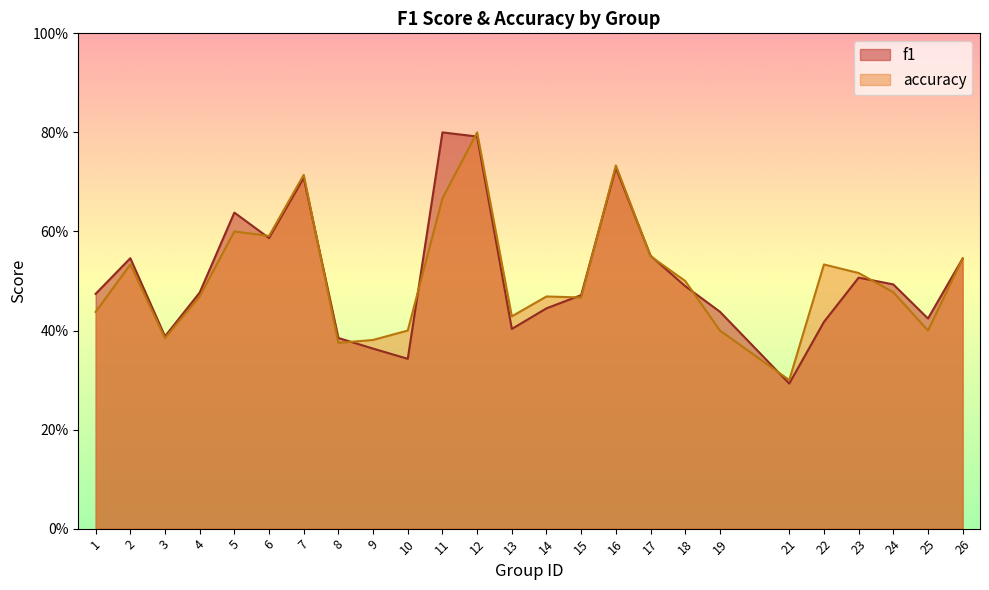

At which category does accuracy reach its first local peak?

2